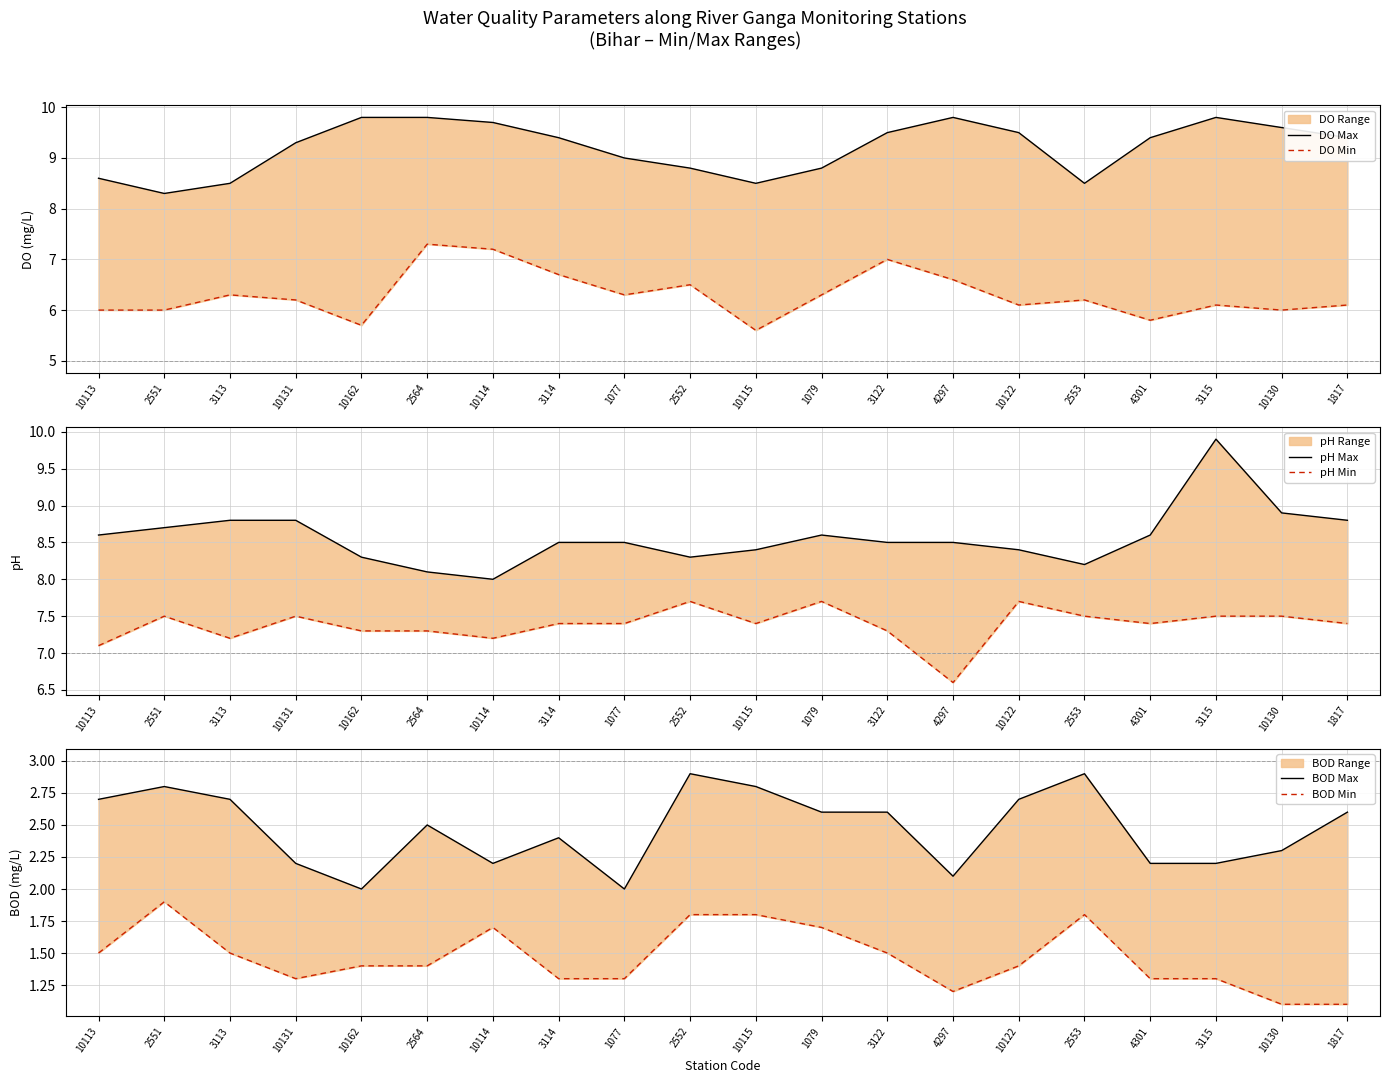

Does the chart have visible grid lines?

Yes